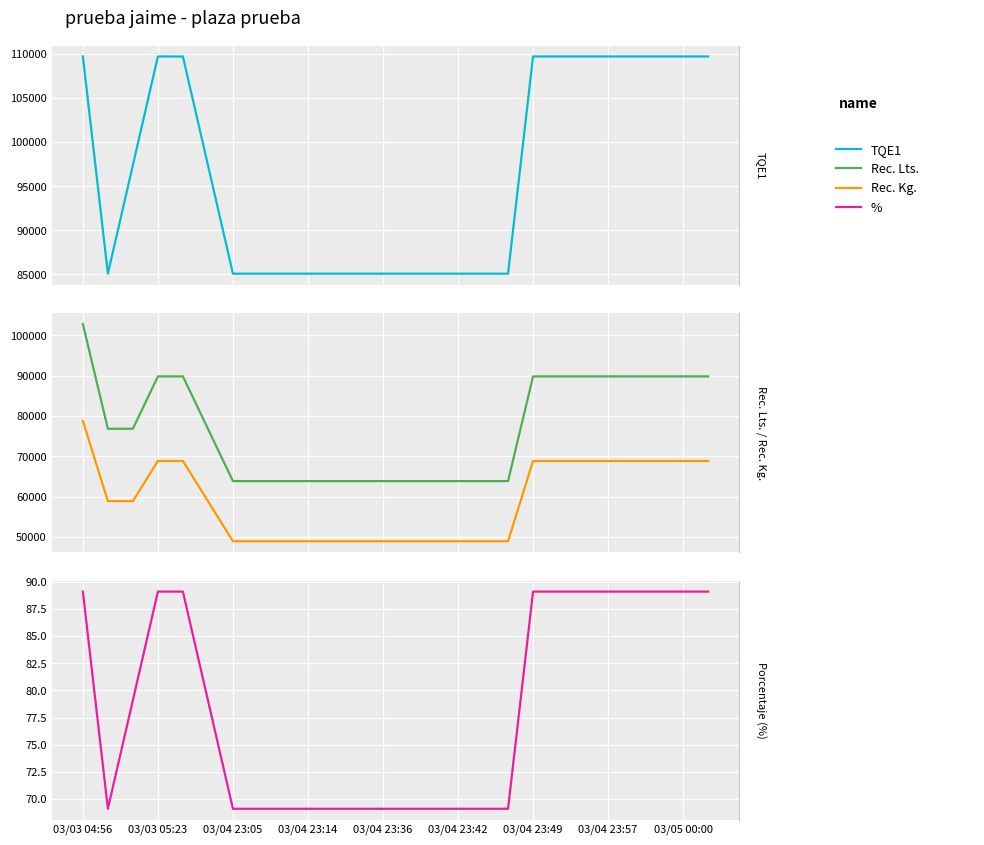

Where is % nearest to the value 79?

03/04 23:05